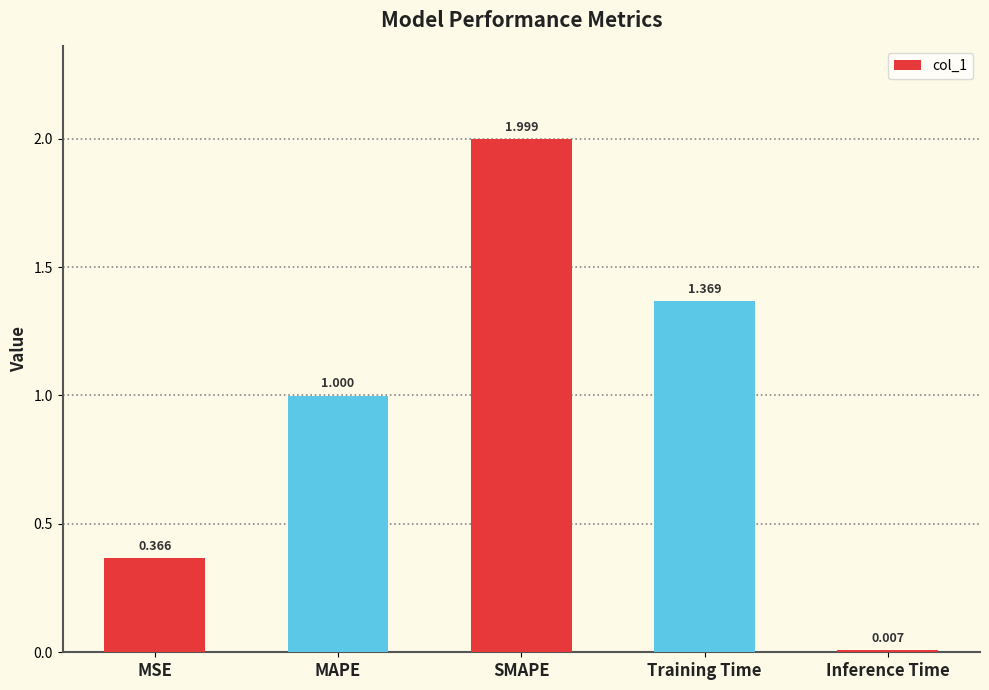

What is the label of the 4th bar from the right?

MAPE